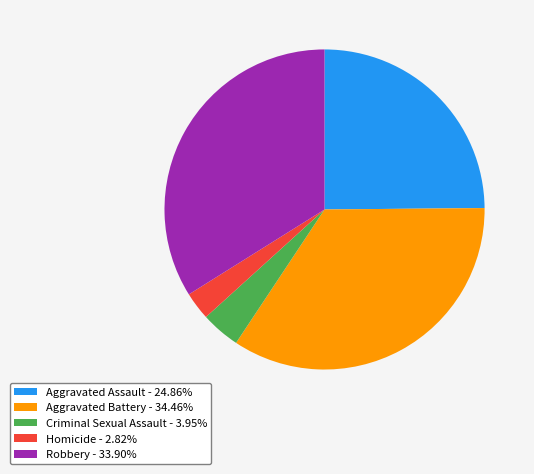

True or false: Robbery accounts for 34% of the total.

True